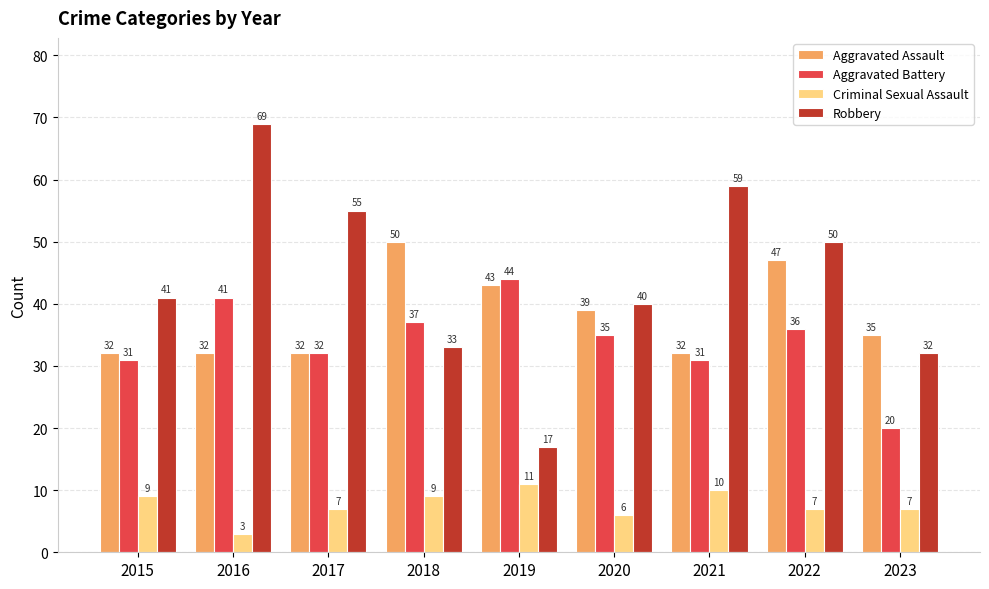

What value does the Robbery series have at 2019?

17